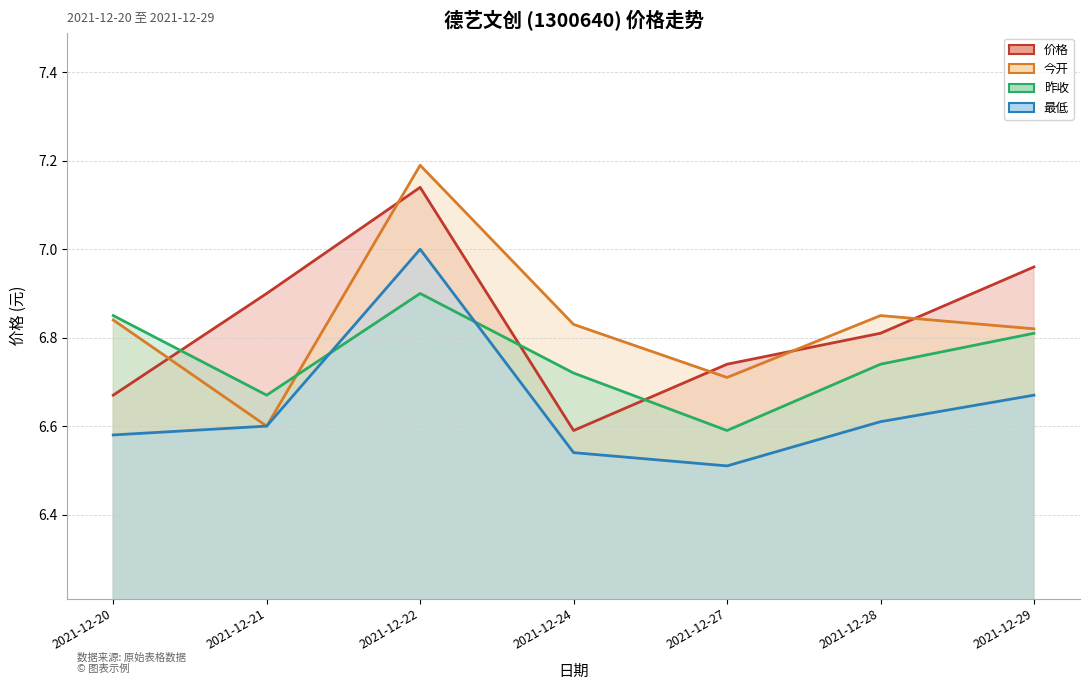

At how many categories does at least one series exceed 6?

7